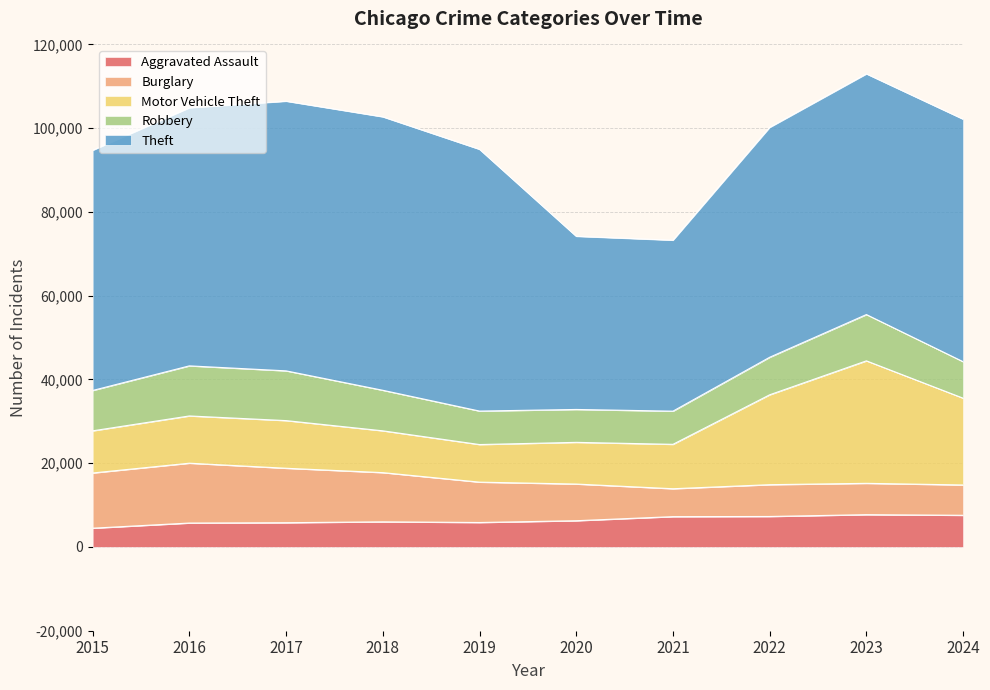

Reading left to right, extract all data points from this chart.

Aggravated Assault: 2015=4480	2016=5713	2017=5793	2018=6002	2019=5841	2020=6265	2021=7242	2022=7280	2023=7712	2024=7562
Burglary: 2015=13184	2016=14289	2017=13001	2018=11747	2019=9638	2020=8758	2021=6662	2022=7593	2023=7482	2024=7243
Motor Vehicle Theft: 2015=10068	2016=11285	2017=11380	2018=9985	2019=8978	2020=9959	2021=10605	2022=21466	2023=29251	2024=20724
Robbery: 2015=9638	2016=11960	2017=11880	2018=9681	2019=7995	2020=7855	2021=7920	2022=8963	2023=11053	2024=8711
Theft: 2015=57352	2016=61623	2017=64386	2018=65290	2019=62496	2020=41343	2021=40819	2022=54888	2023=57467	2024=57906